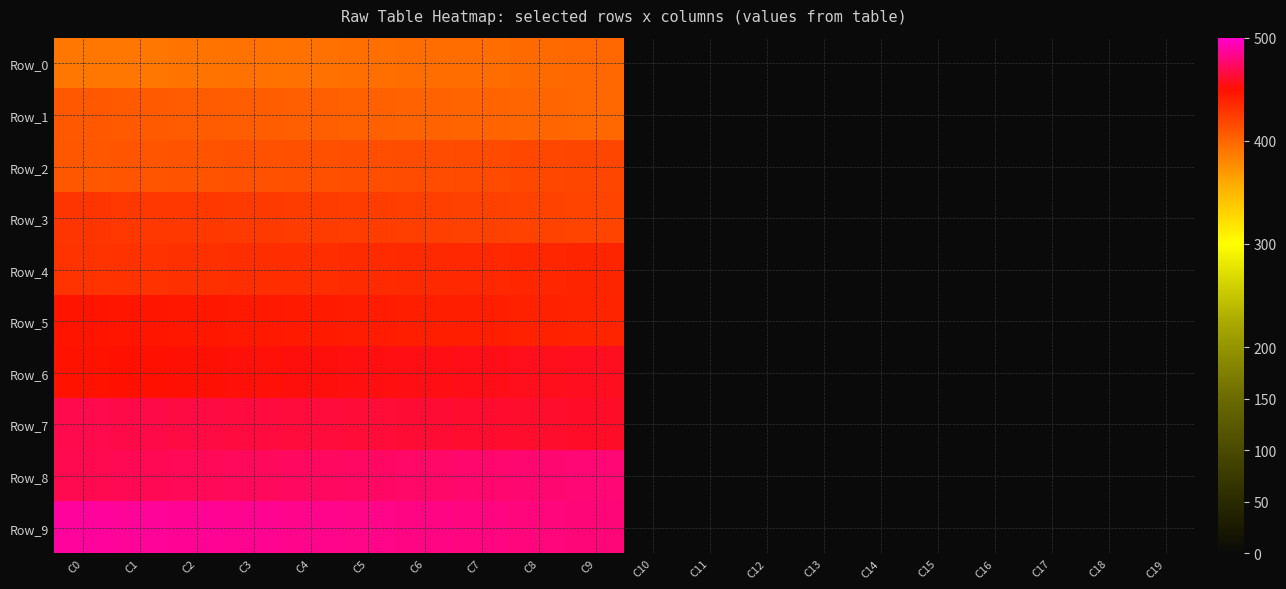

What is the difference between the highest and lowest values at C1?

97.0